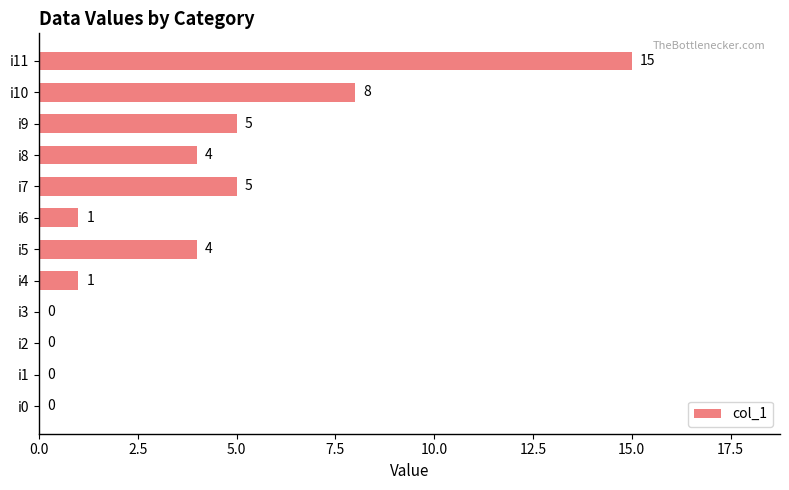

Between i9 and i0, which is larger?

i9